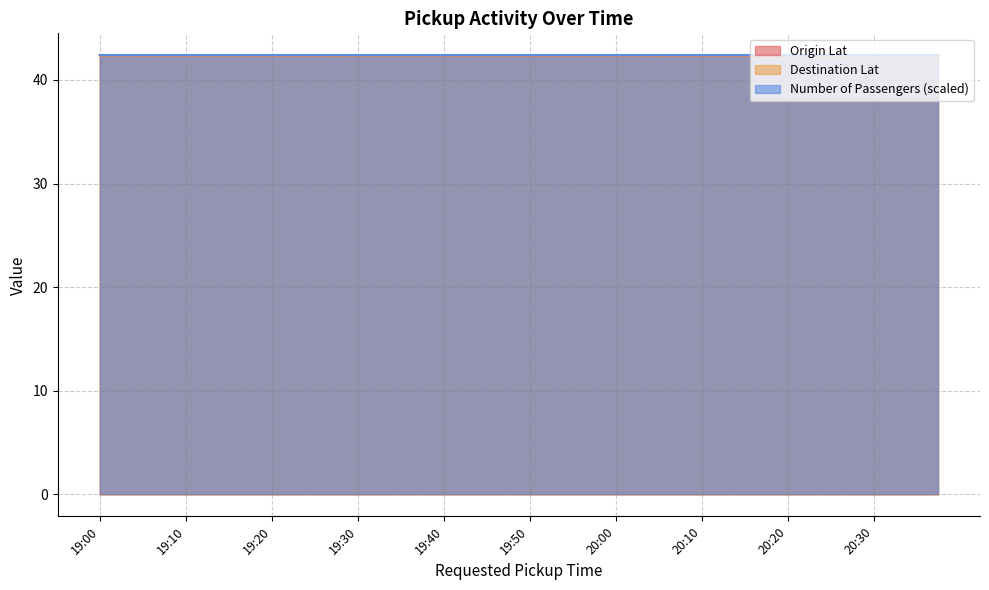

How many intersections are there between Destination Lat and Origin Lat?

19